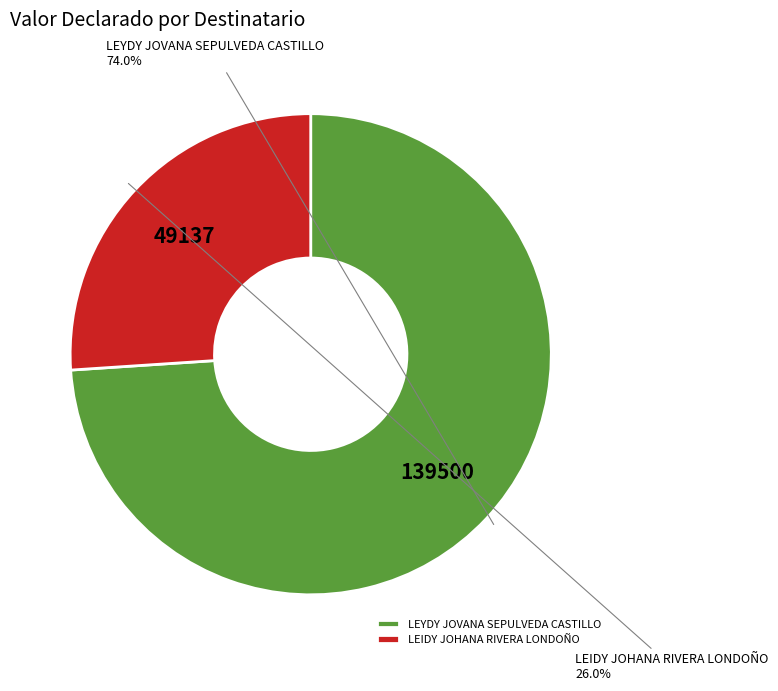

The LEYDY JOVANA SEPULVEDA CASTILLO slice represents 74% of the pie. True or false?

True